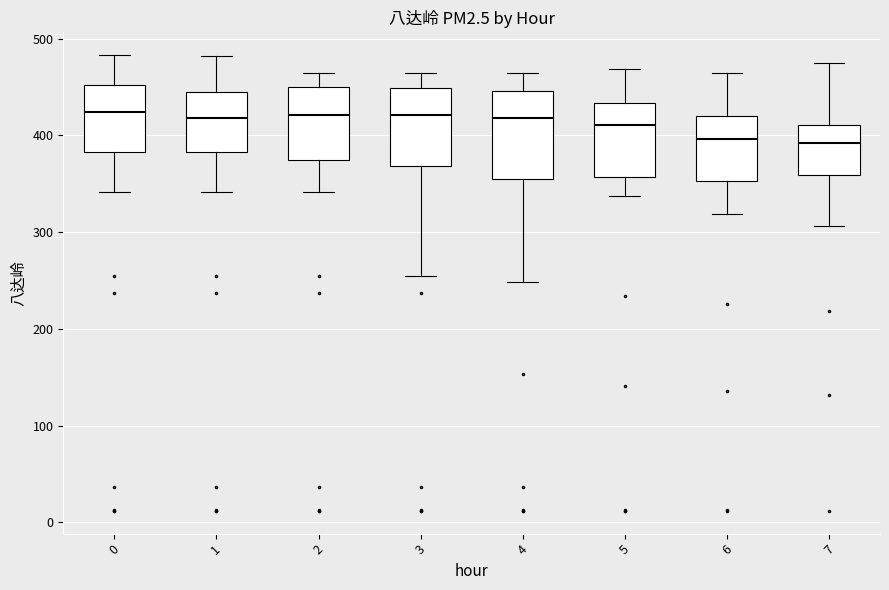

Where is the upper edge of the box at x = 6 on the y-axis? The values are not printed on the chart, so give them approximately, as read against the axis.

420